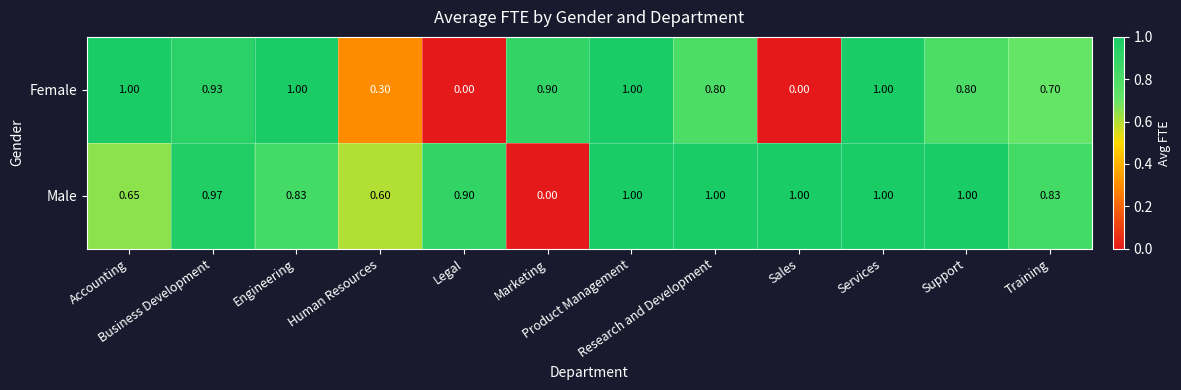

Rank the series by their average value, from highest to lowest.

Male, Female